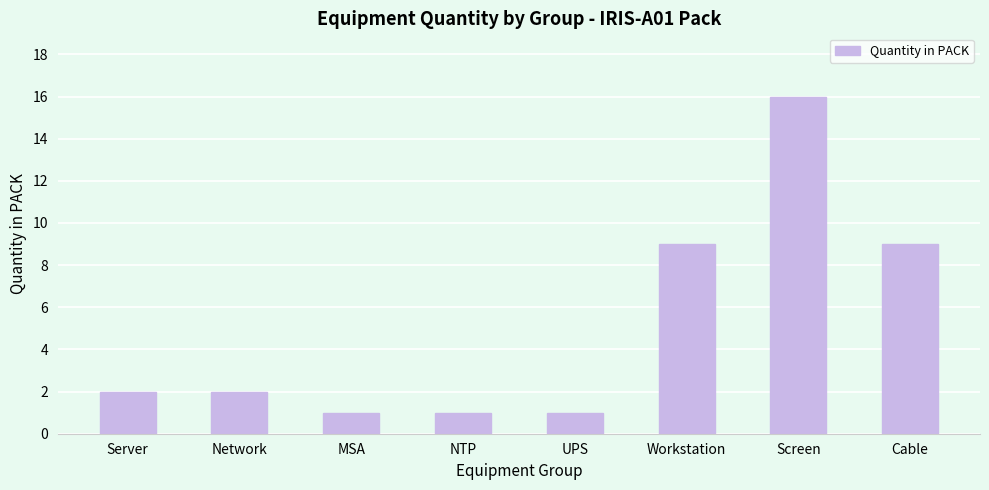

True or false: the data shows 5 at Workstation.

False